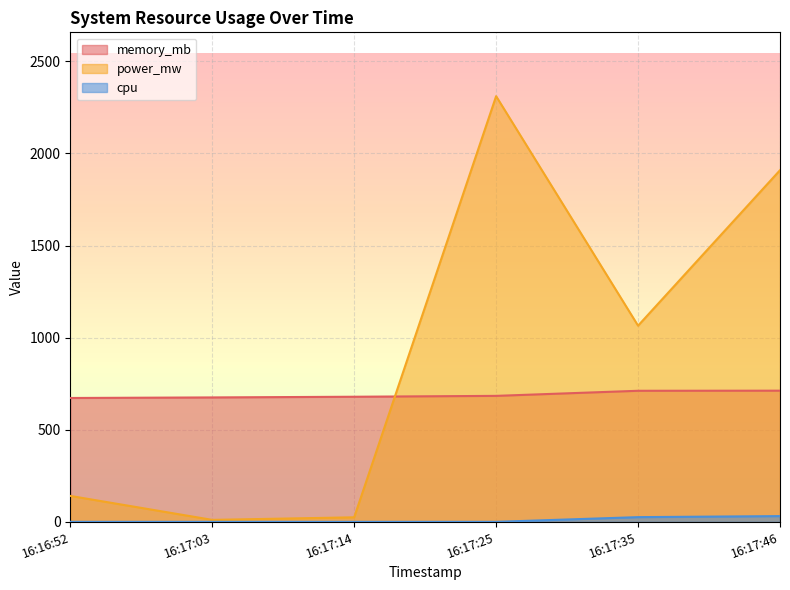

List the series in order of their peak value, highest first.

power_mw, memory_mb, cpu